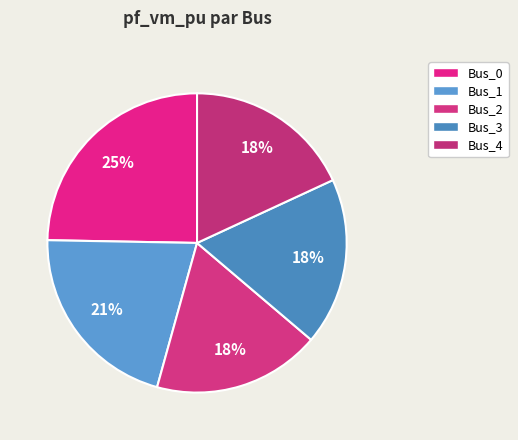

Count the number of slices in the pie.

5